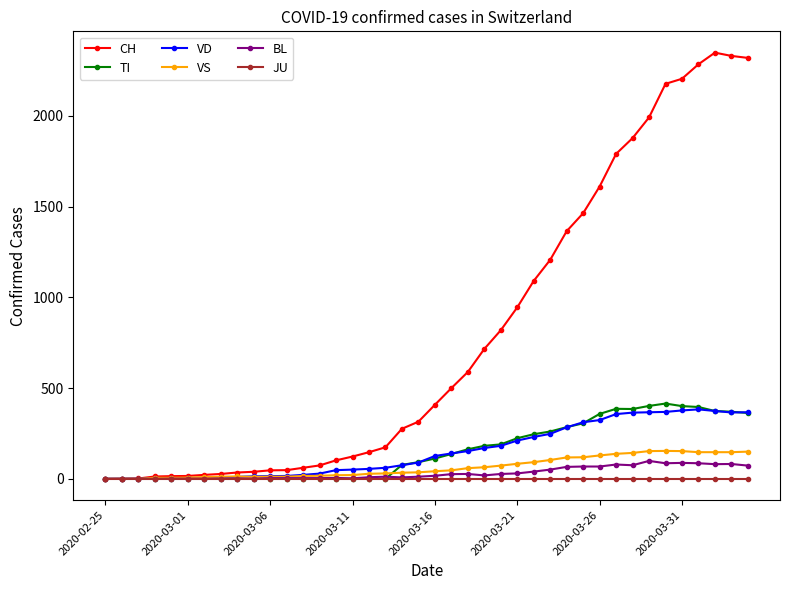

Which series has the largest total across all categories?

CH